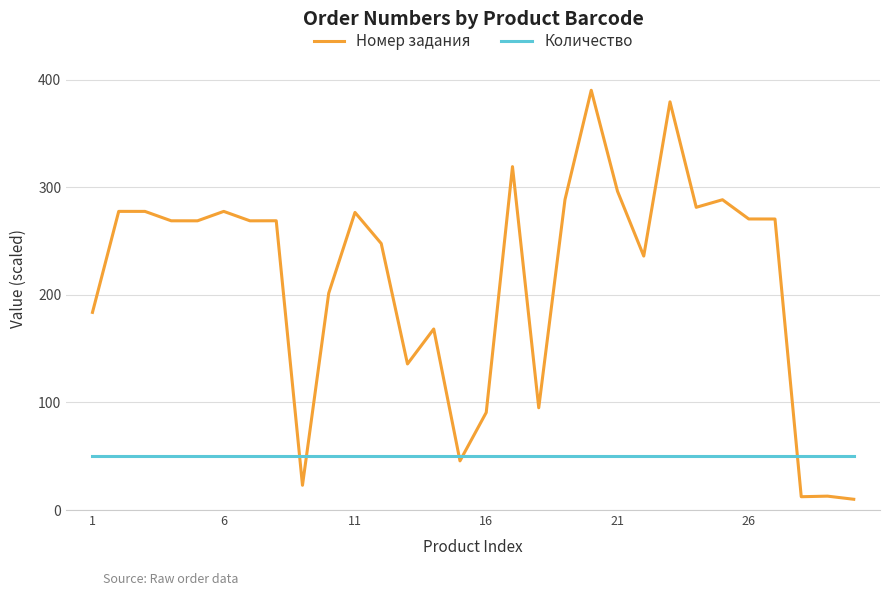

What is the average value of the Количество series?

50.0